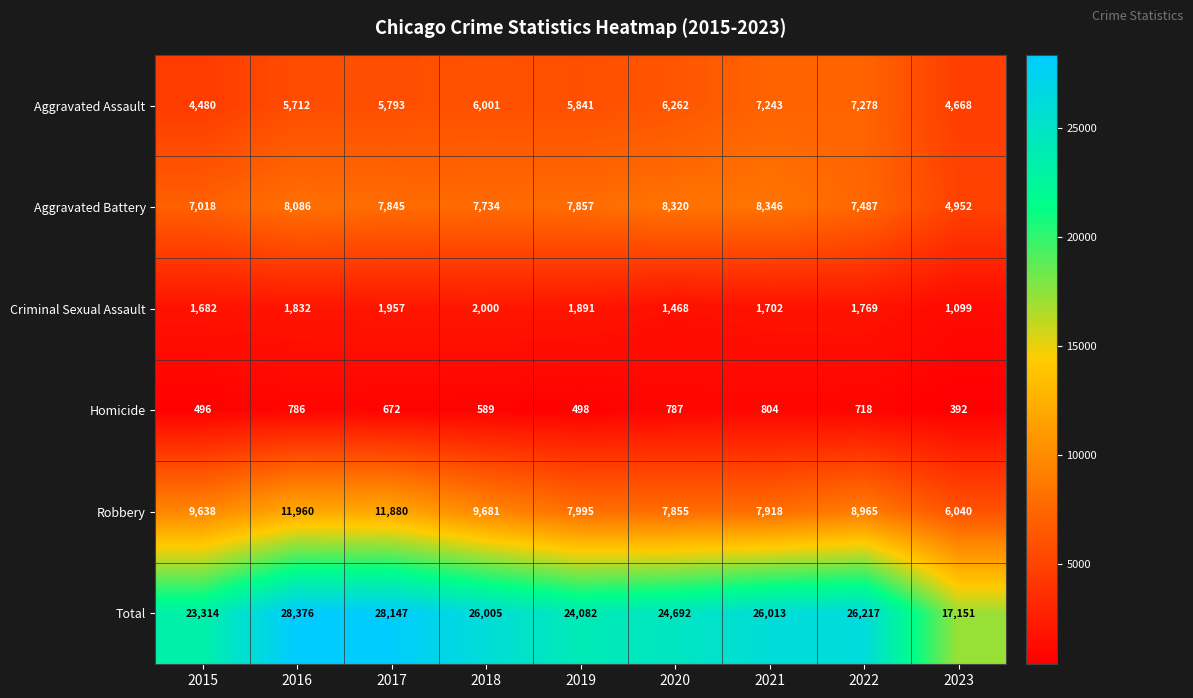

Count the number of data series in this chart.

6